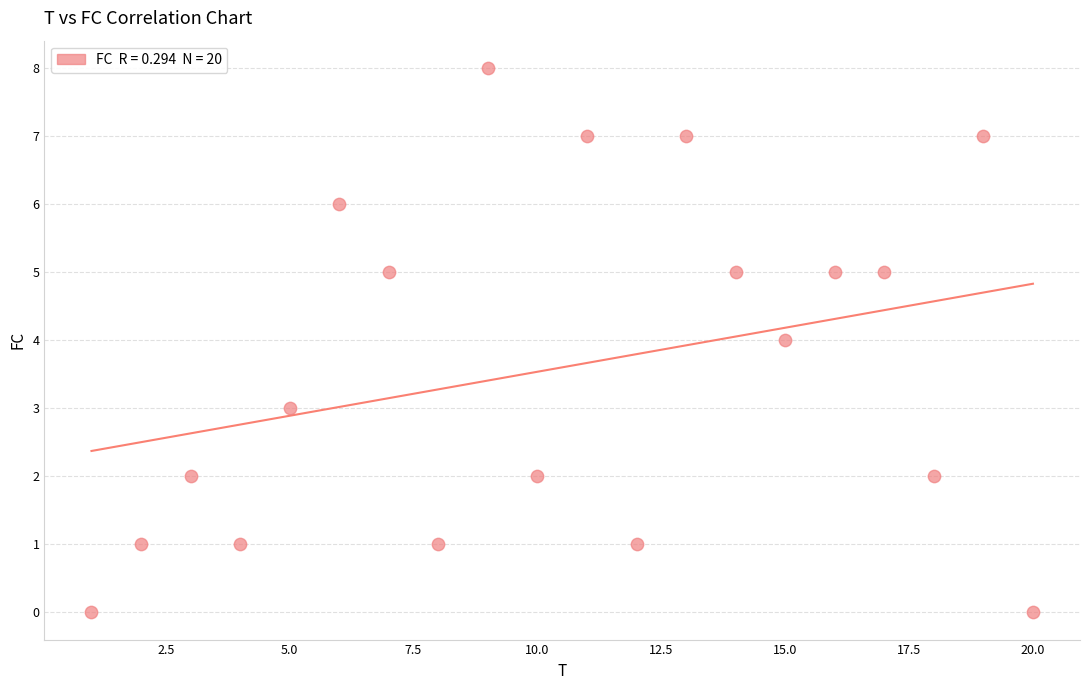

What is the range of X values (max minus min)?

19